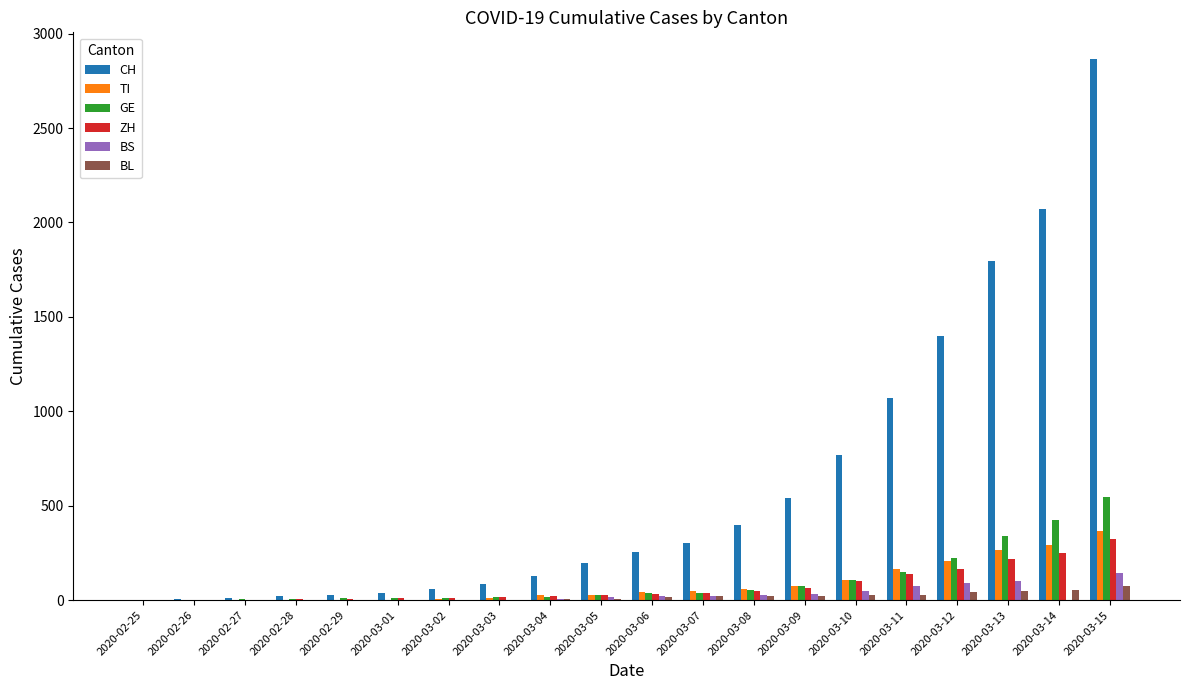

Which series has the largest total across all categories?

CH